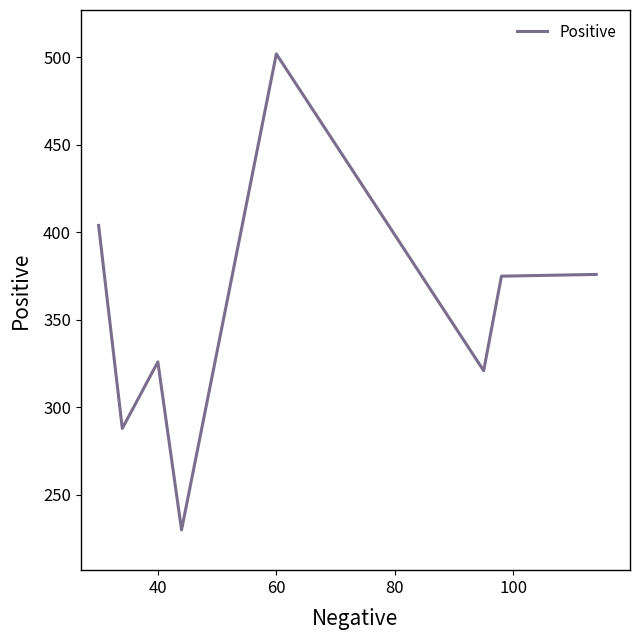

What is the maximum value shown in the chart?

502